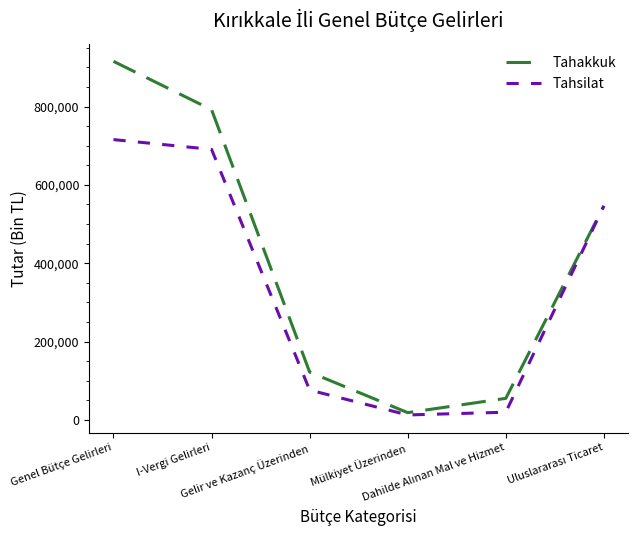

Which series has the widest spread of values?

Tahakkuk